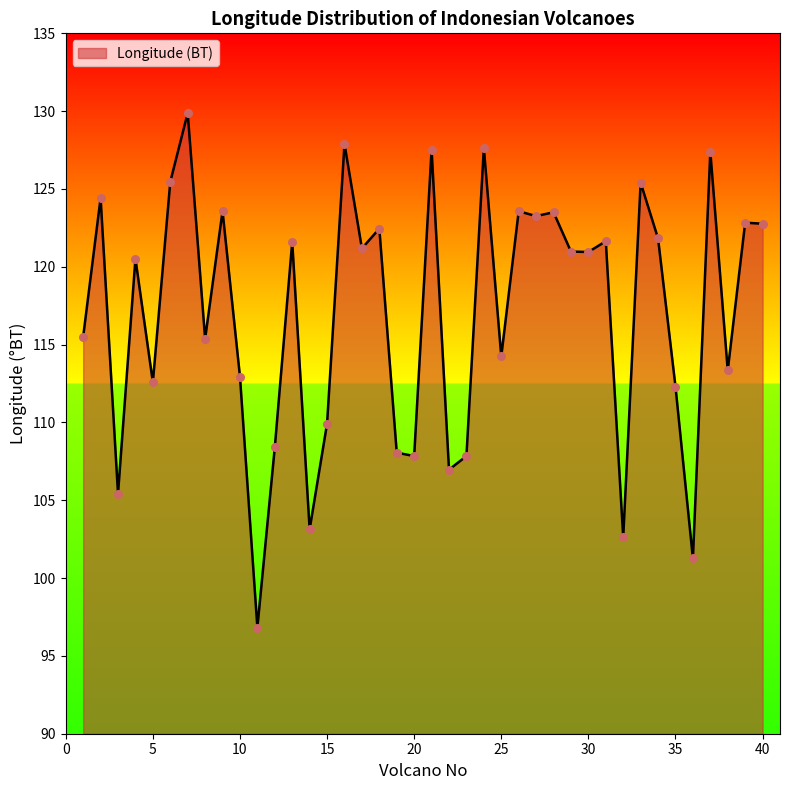

What is the greatest value displayed?

129.9